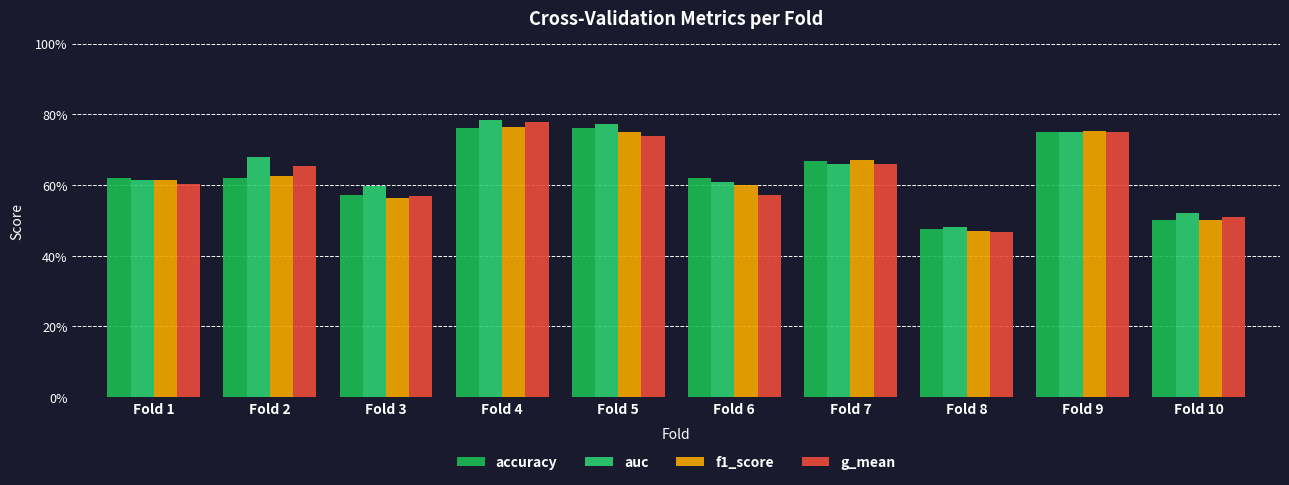

Rank the series by their maximum value, from lowest to highest.

accuracy, f1_score, g_mean, auc